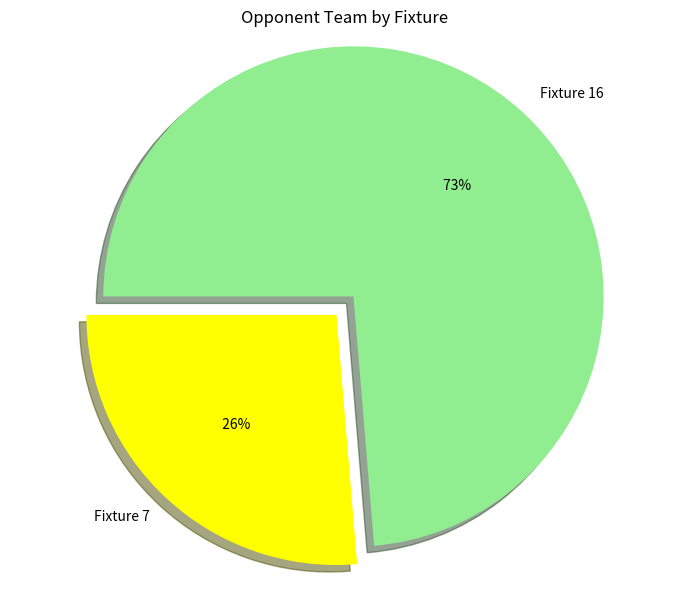

To the nearest percent, what portion does Fixture 7 represent?

26%